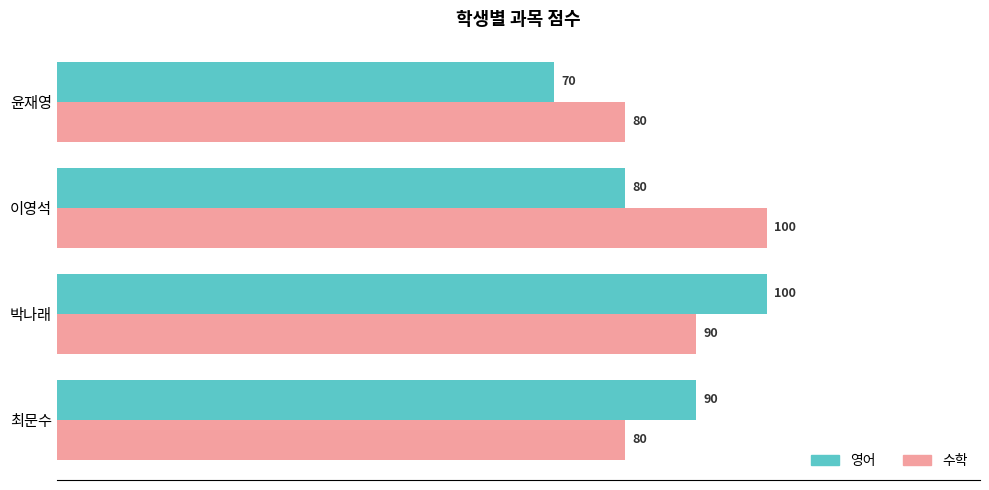

Is it true that 수학 equals 100 at 이영석?

True